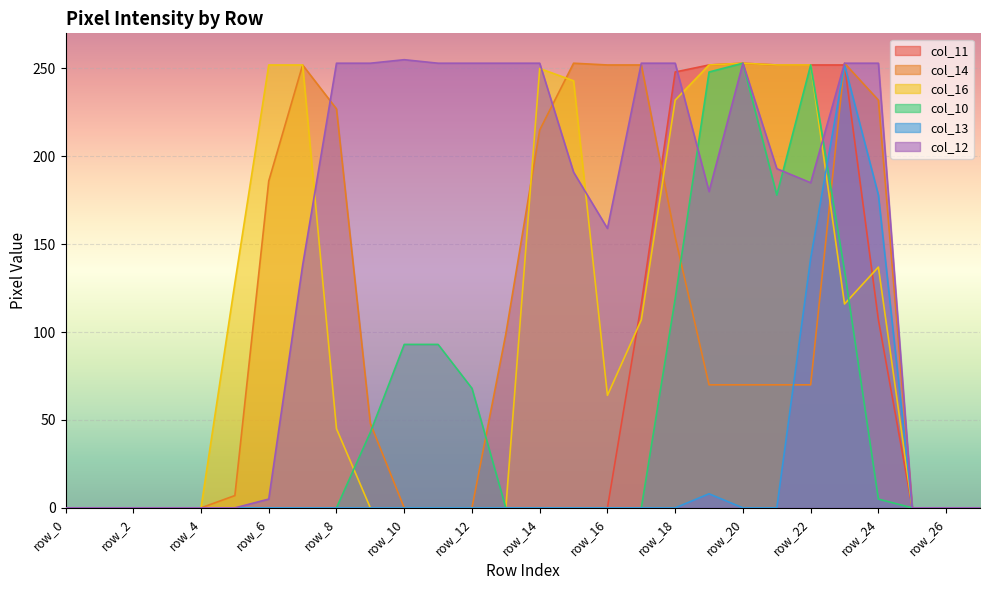

How many intersections are there between col_12 and col_10?

3